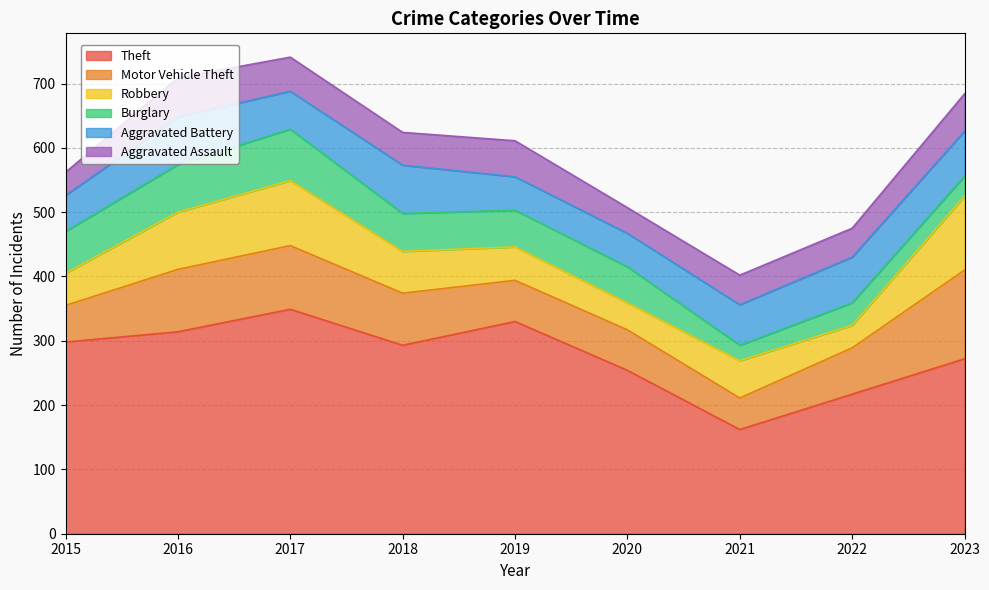

What are all the series names shown in the legend?

Theft, Motor Vehicle Theft, Robbery, Burglary, Aggravated Battery, Aggravated Assault